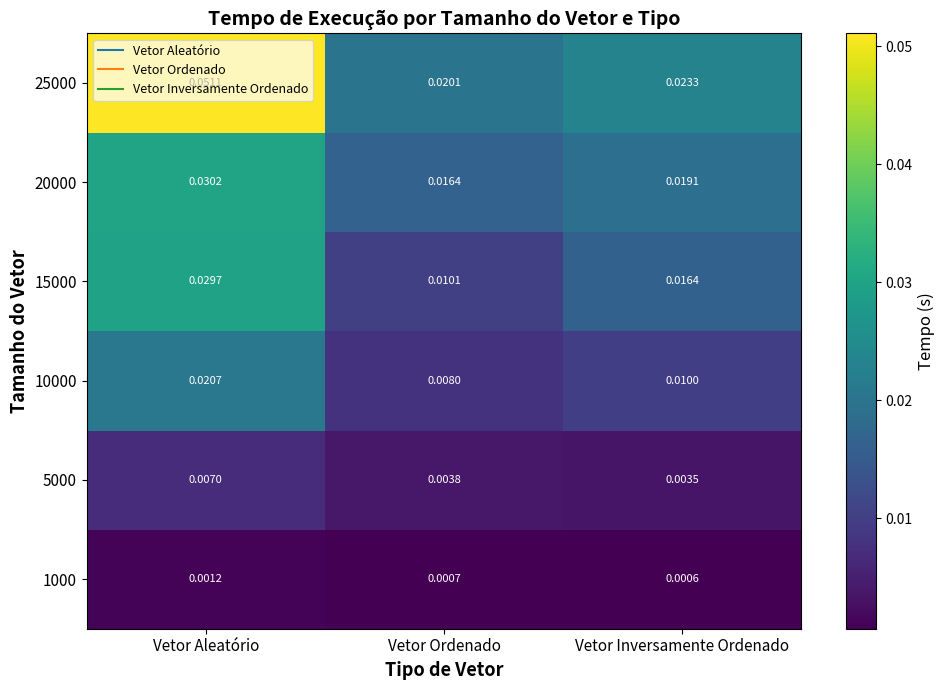

Which series has the largest total across all categories?

25000